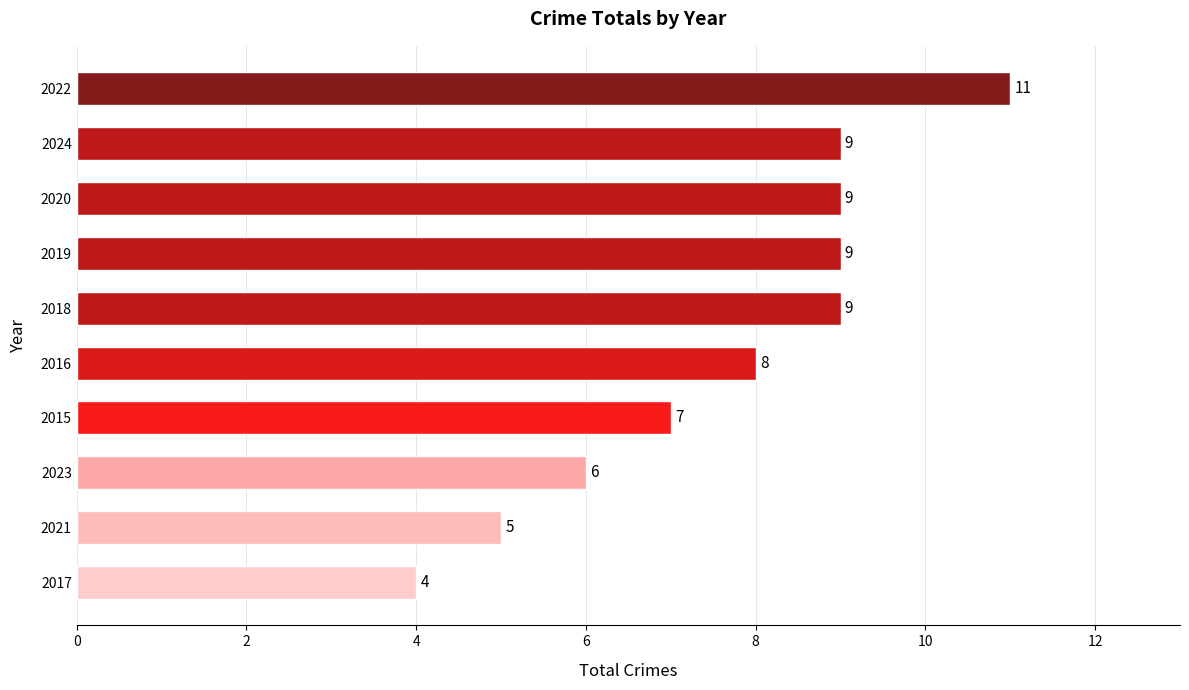

Are the bars horizontal?

Yes